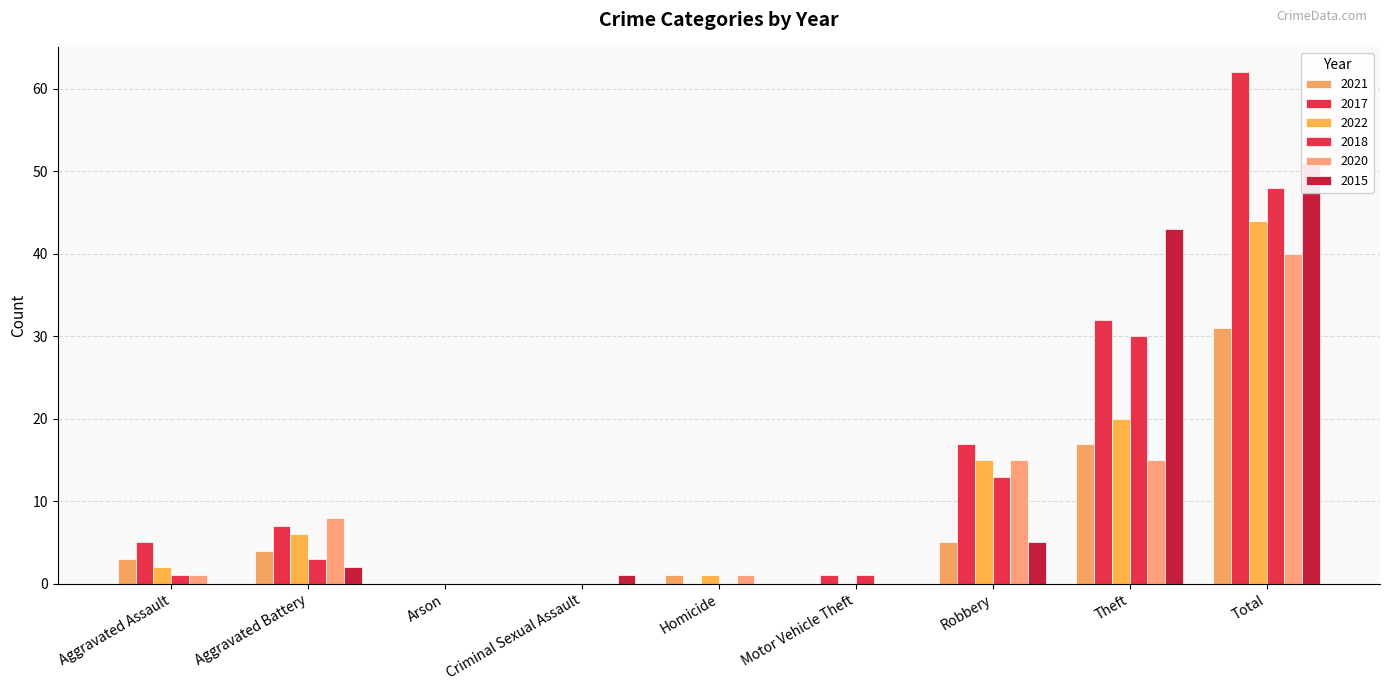

How many values in the 2022 series exceed 2?

4